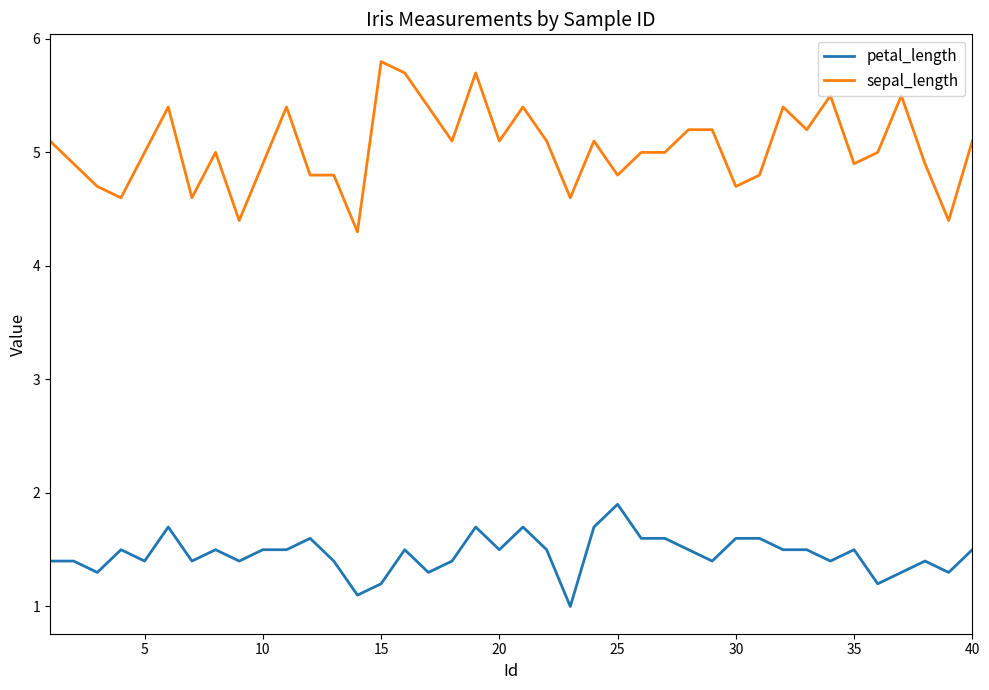

True or false: petal_length and sepal_length cross at least once.

False